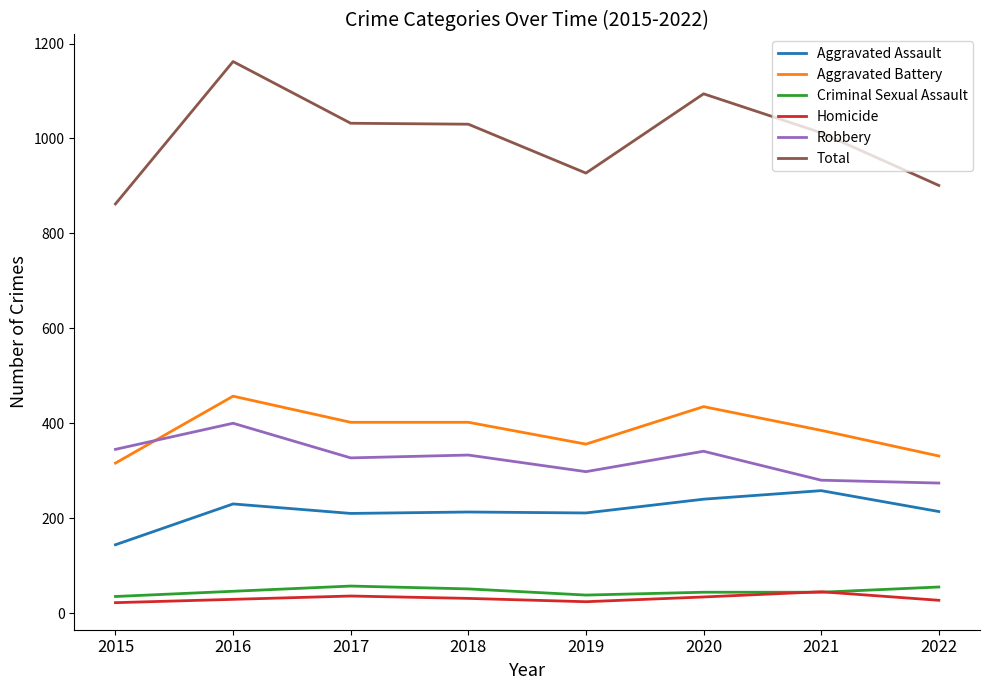

Does the chart display data point markers on the line(s)?

No